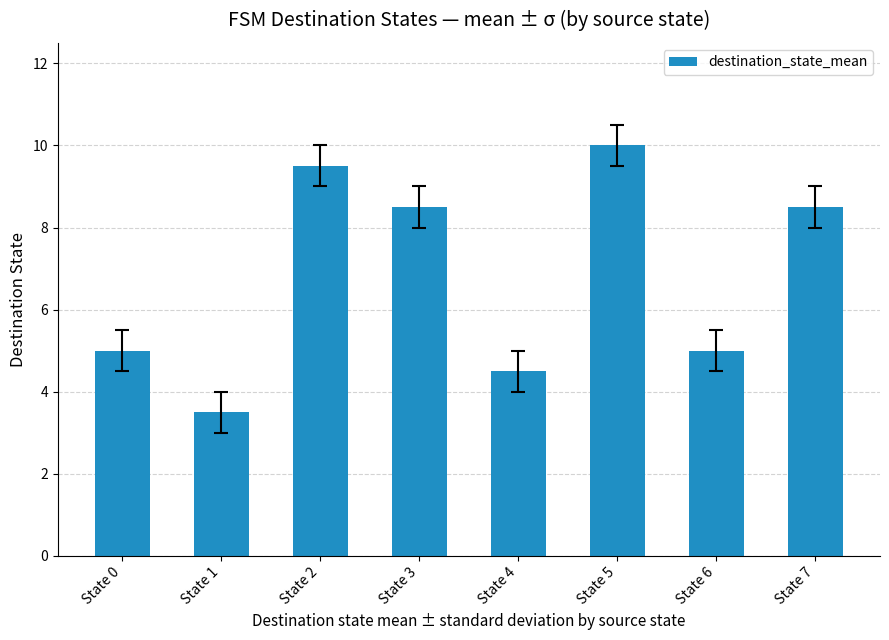

Are the bars horizontal?

No